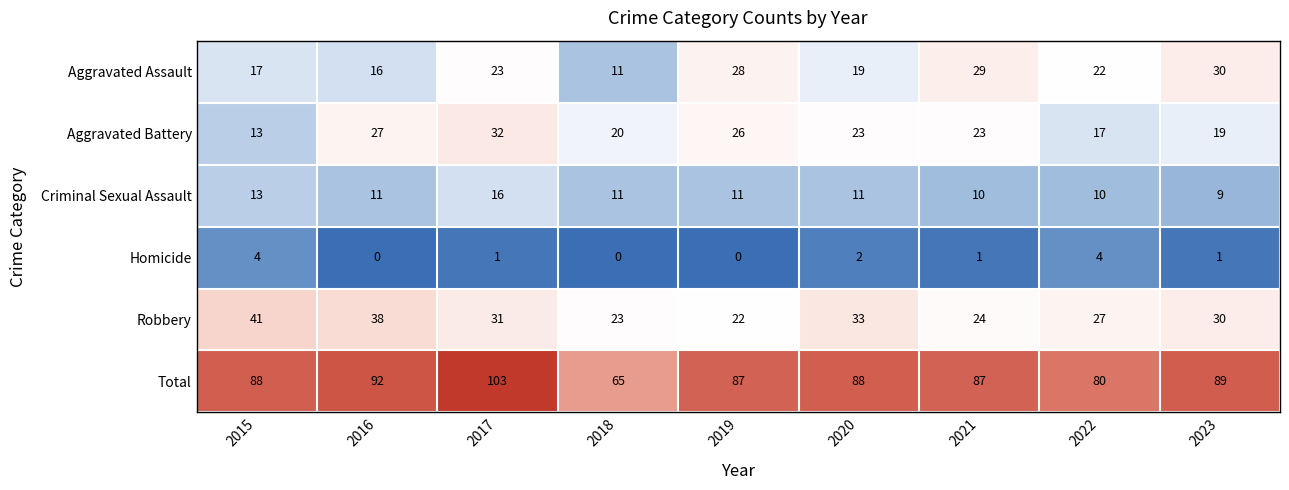

Rank the series by their maximum value, from lowest to highest.

Homicide, Criminal Sexual Assault, Aggravated Assault, Aggravated Battery, Robbery, Total